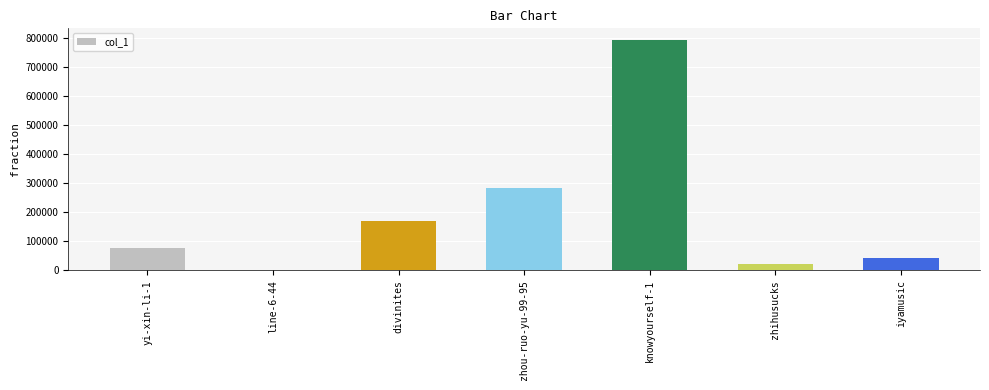

Which label corresponds to the largest value in the chart?

knowyourself-1